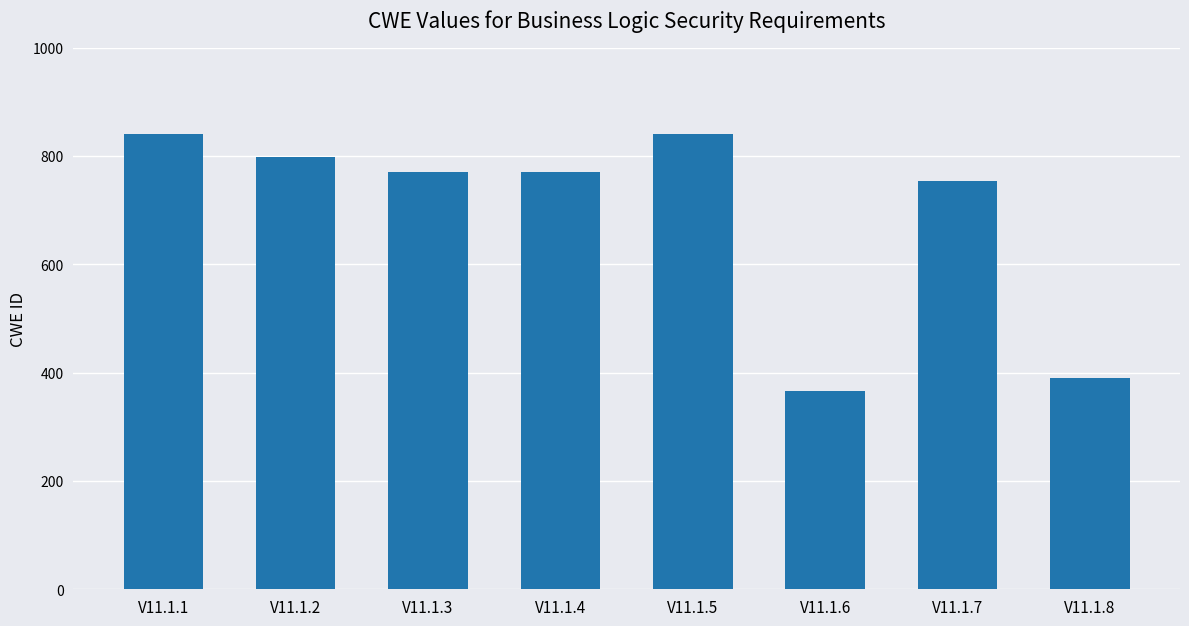

What is the greatest value displayed?

841